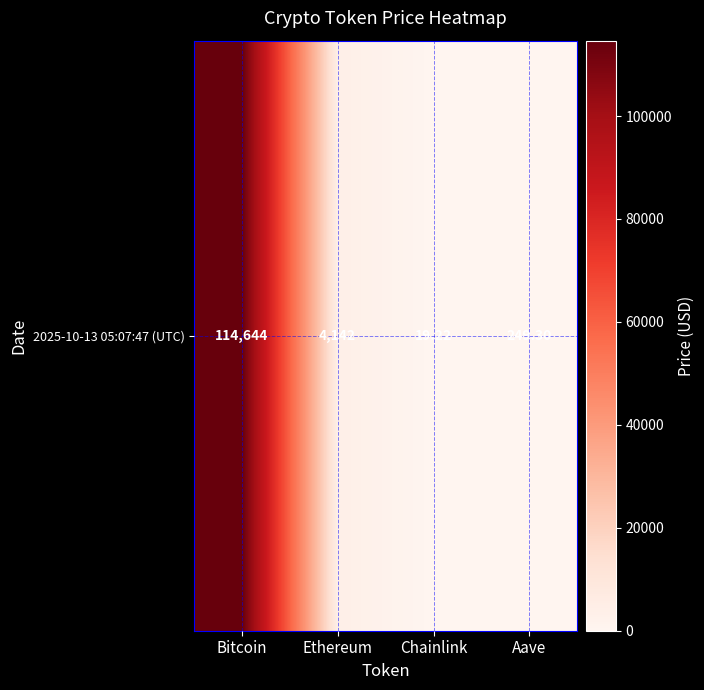

List the labels in order of value, smallest first.

Chainlink, Aave, Ethereum, Bitcoin